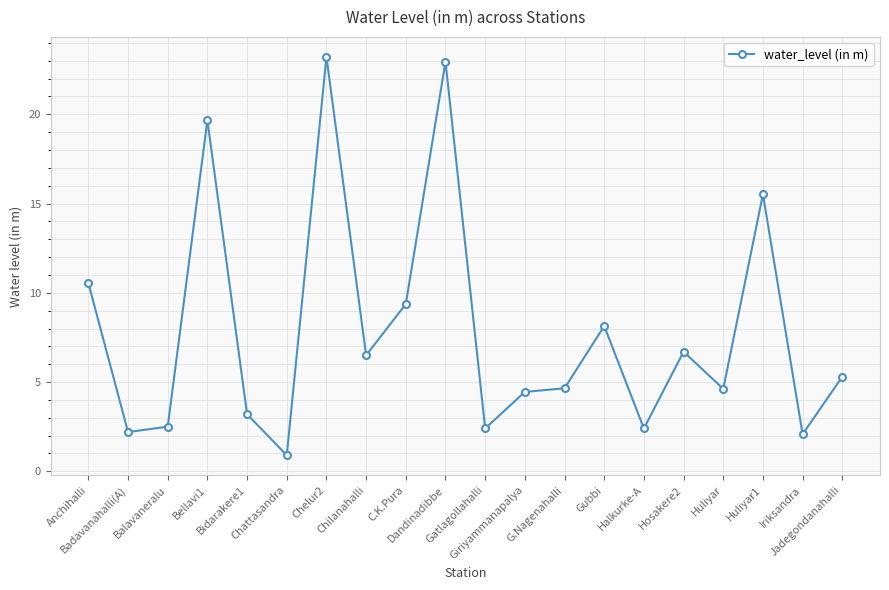

What is the value of the 20th point from the left?

5.3